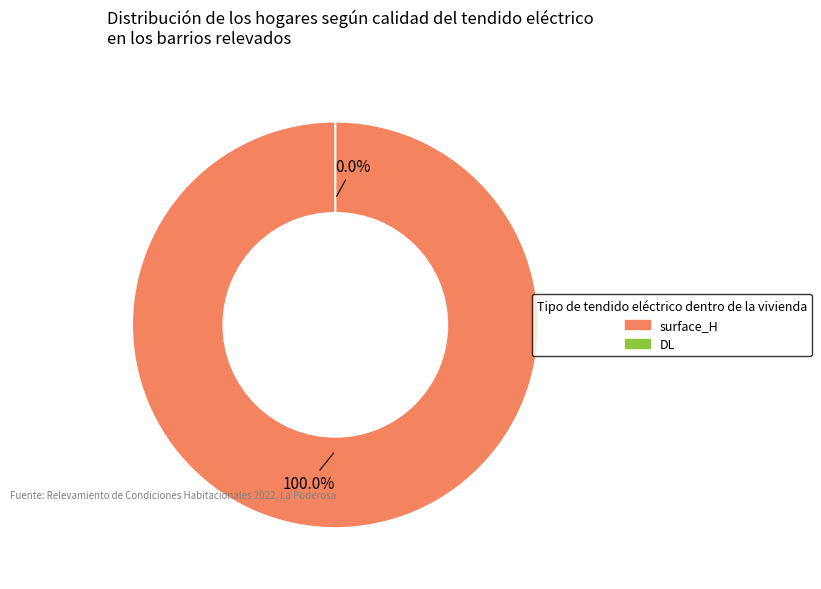

Count the number of slices in the pie.

2